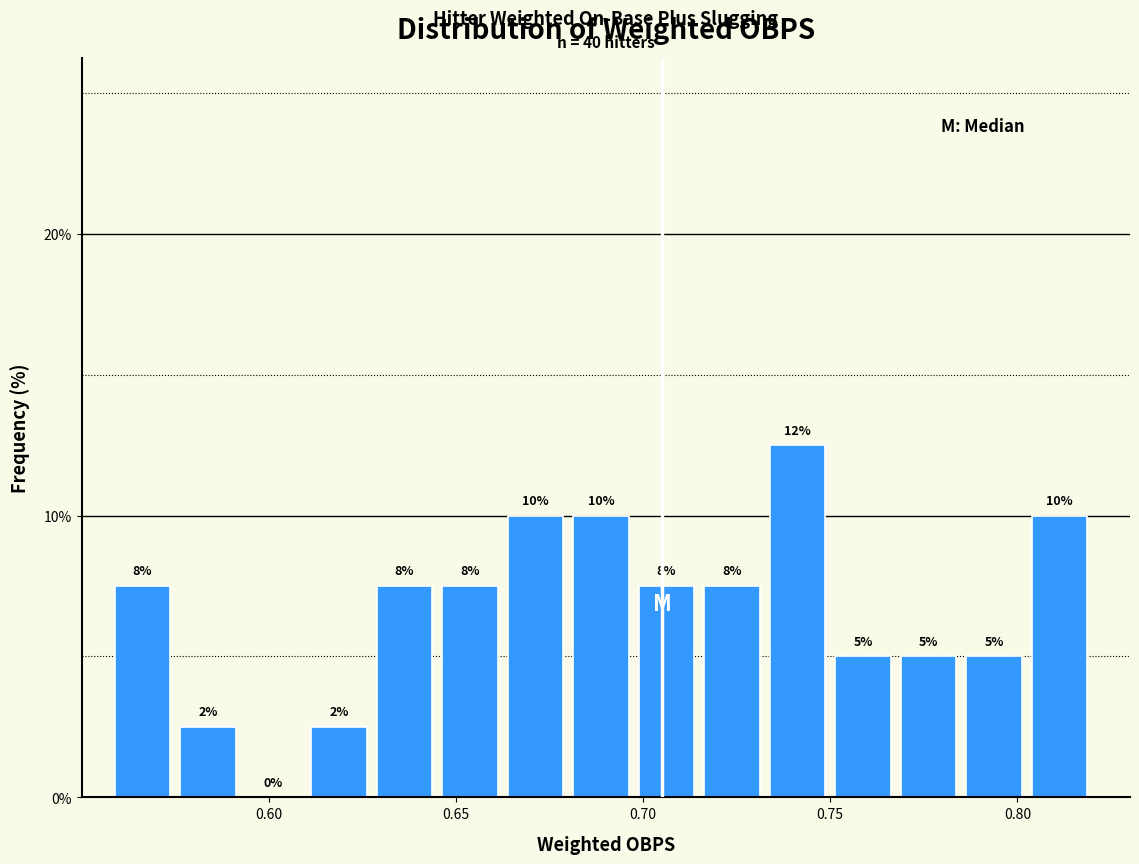

Around what value on the x-axis is the tallest bar? Give the approximate position of its centre, as read against the axis.

0.740